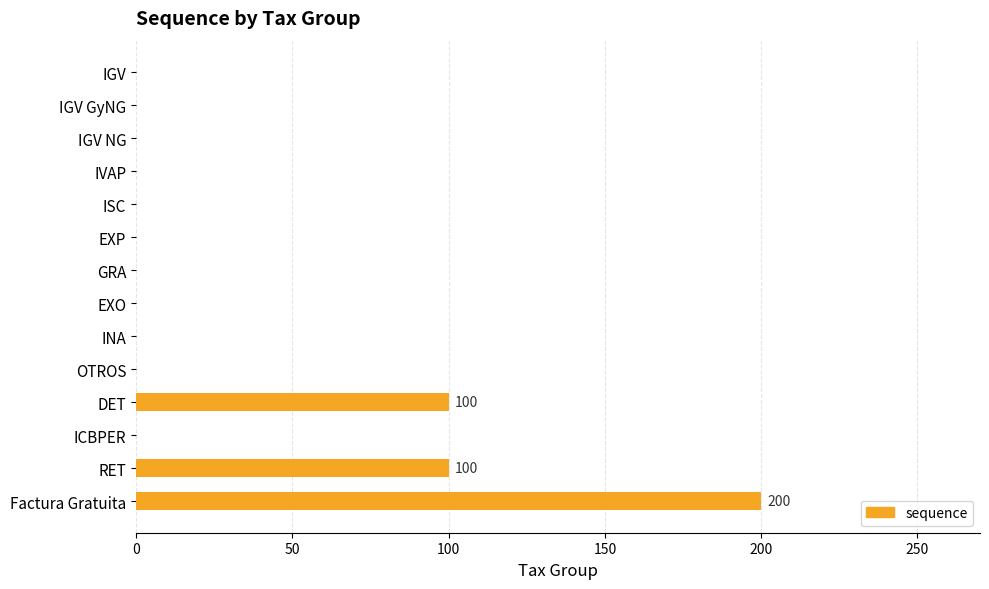

Reading top to bottom, list all the values displayed in this chart.

IGV=0	IGV GyNG=0	IGV NG=0	IVAP=0	ISC=0	EXP=0	GRA=0	EXO=0	INA=0	OTROS=0	DET=100	ICBPER=0	RET=100	Factura Gratuita=200